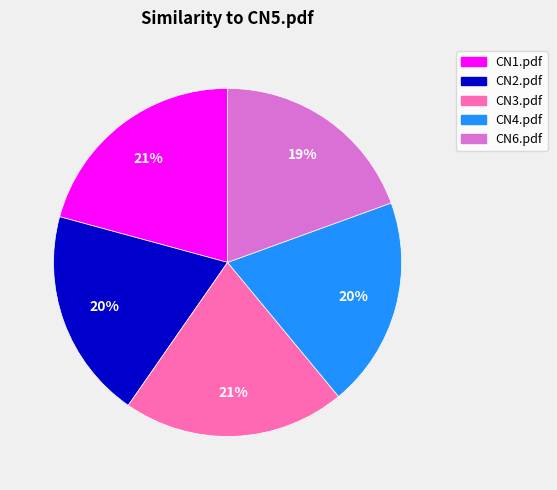

The CN6.pdf slice represents 19% of the pie. True or false?

True